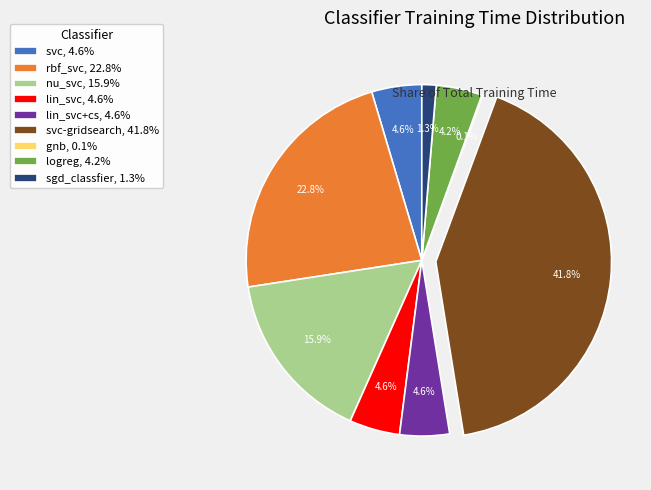

Is the sum of rbf_svc, 22.8% and lin_svc, 4.6% greater than half?

No